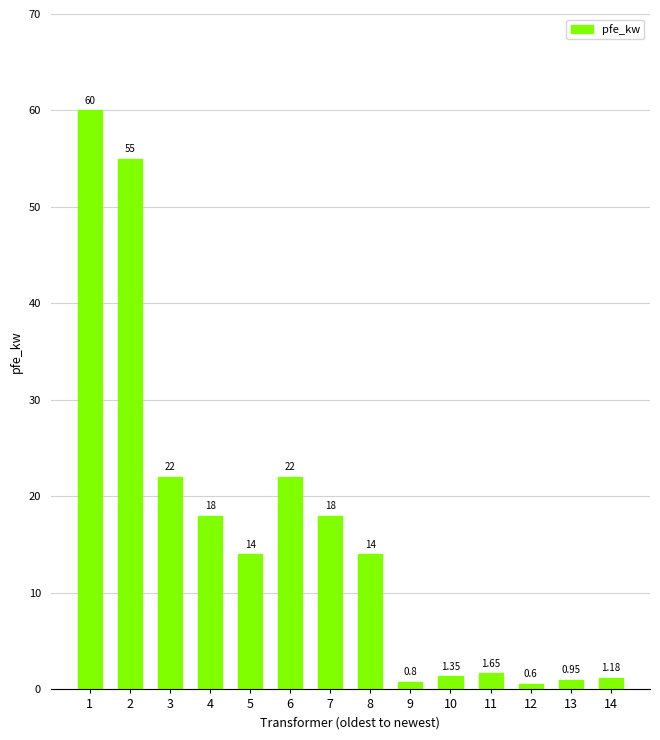

What is the average value?

16.4